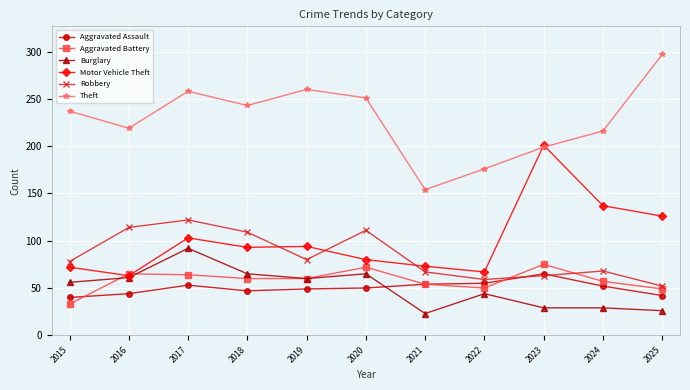

What are all the series names shown in the legend?

Aggravated Assault, Aggravated Battery, Burglary, Motor Vehicle Theft, Robbery, Theft